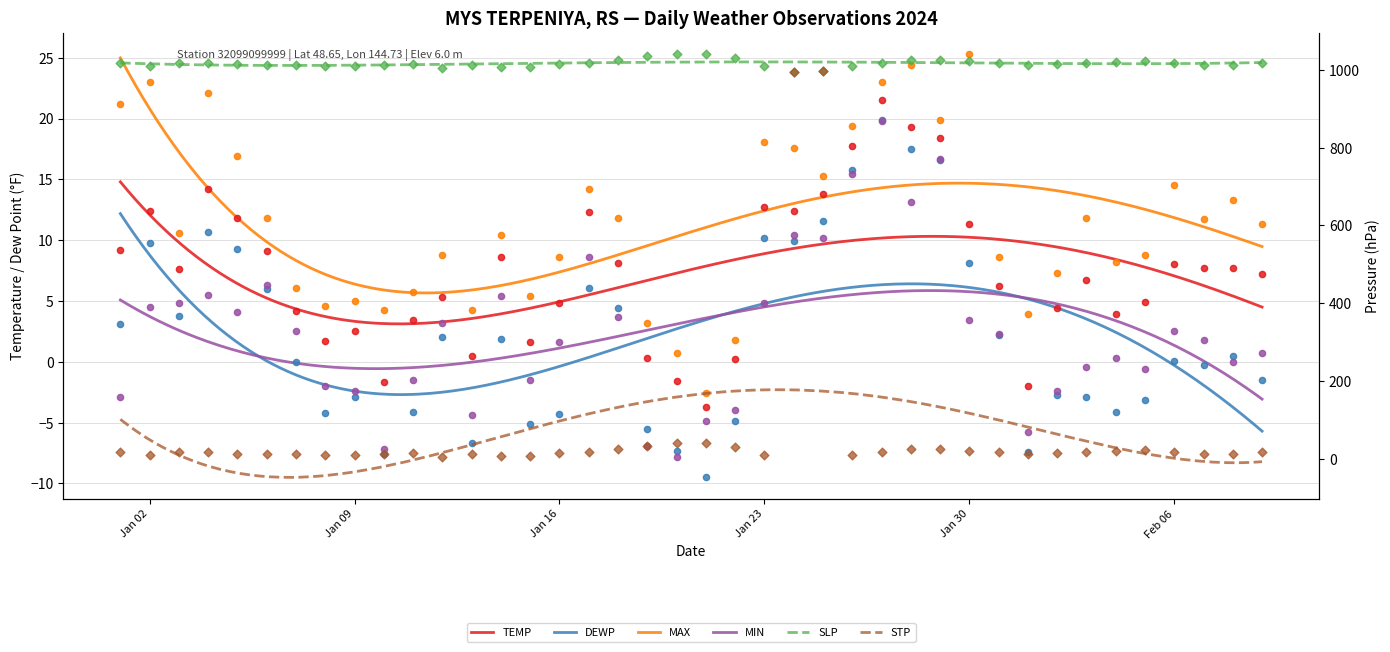

Which series has the largest total across all categories?

SLP